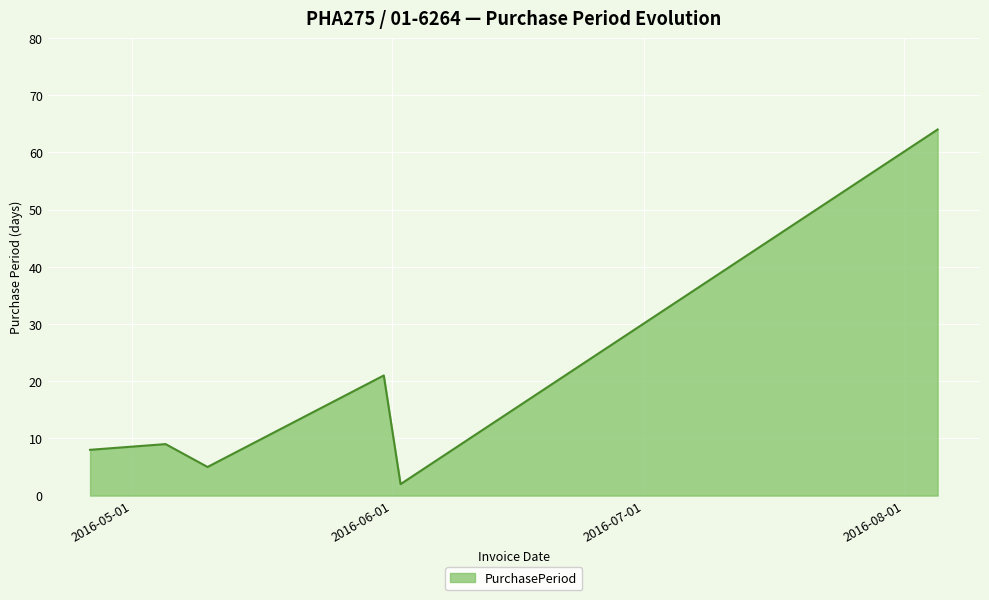

What is the difference between the second highest and minimum values?

19